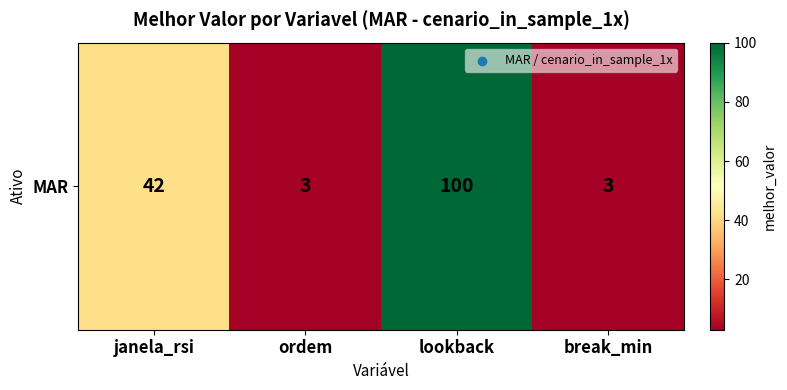

Reading right to left, transcribe all the data shown in this chart.

break_min=3	lookback=100	ordem=3	janela_rsi=42